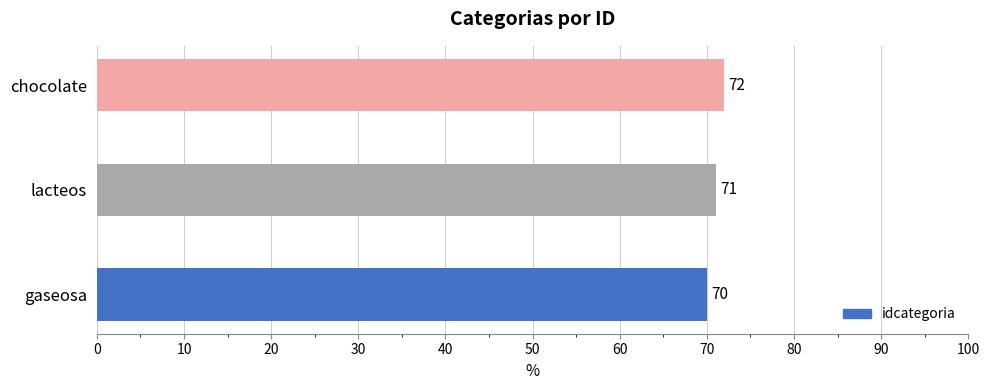

Count the number of categories in the chart.

3